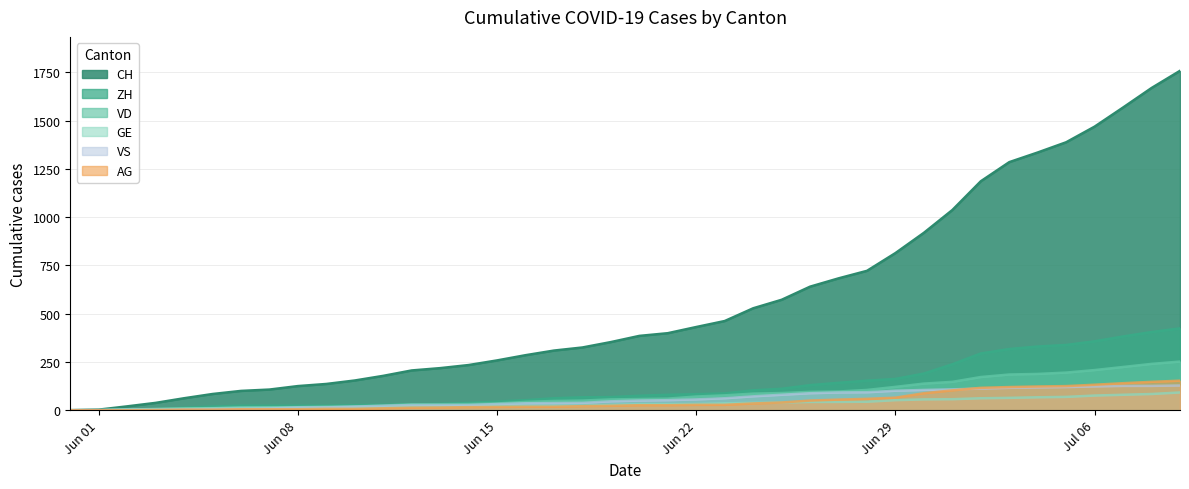

What is the highest value of the VD series?

252